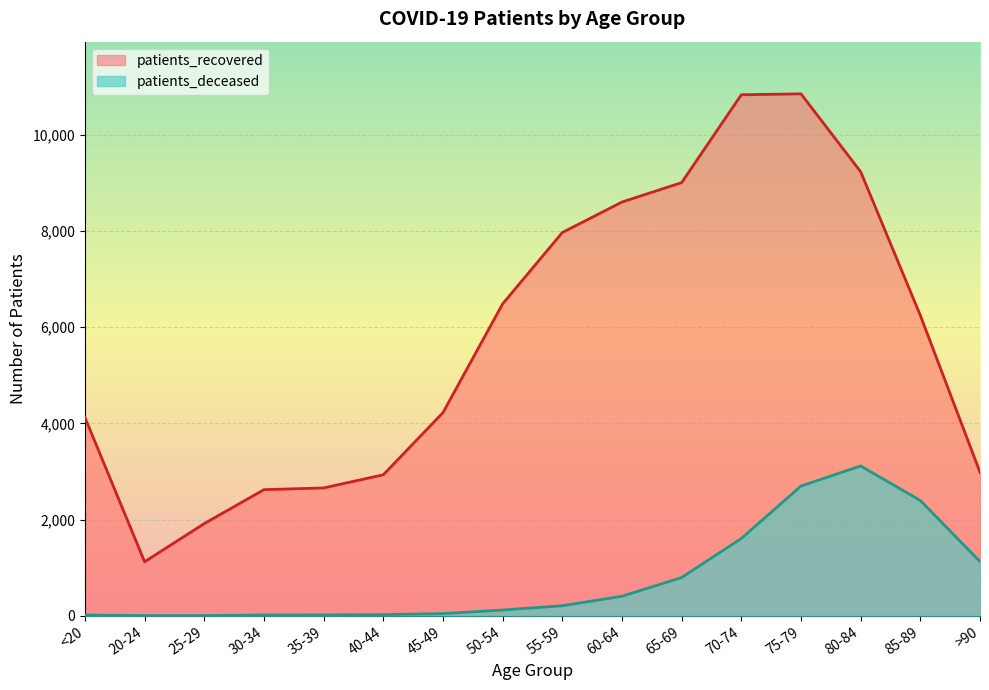

Count the number of categories in the chart.

16